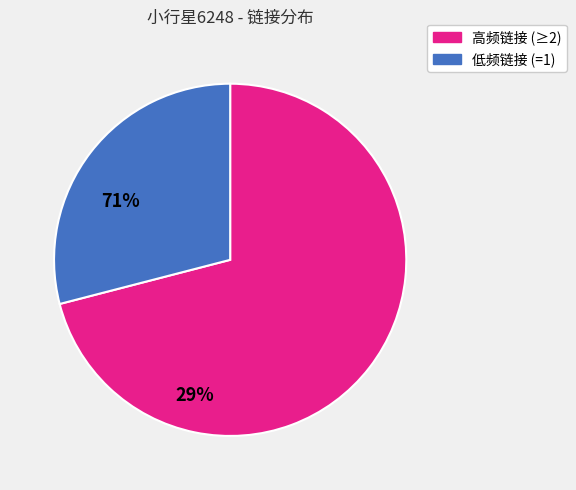

Does any single category account for the majority?

Yes